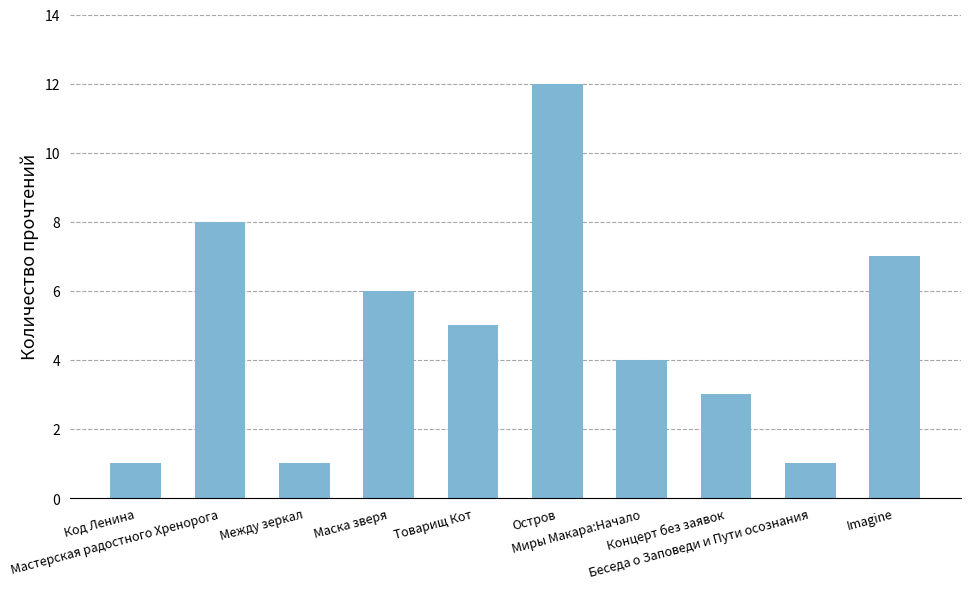

What is the sum of all values?

48